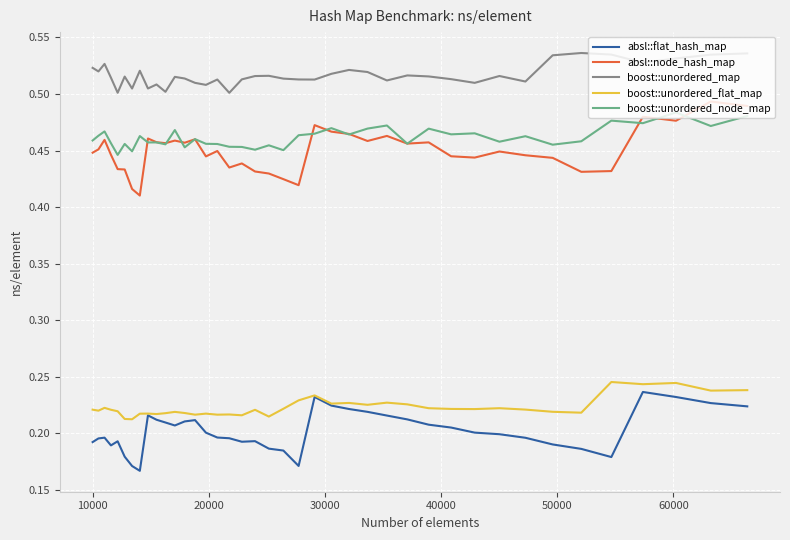

What is the sum of all boost::unordered_map values?

20.7